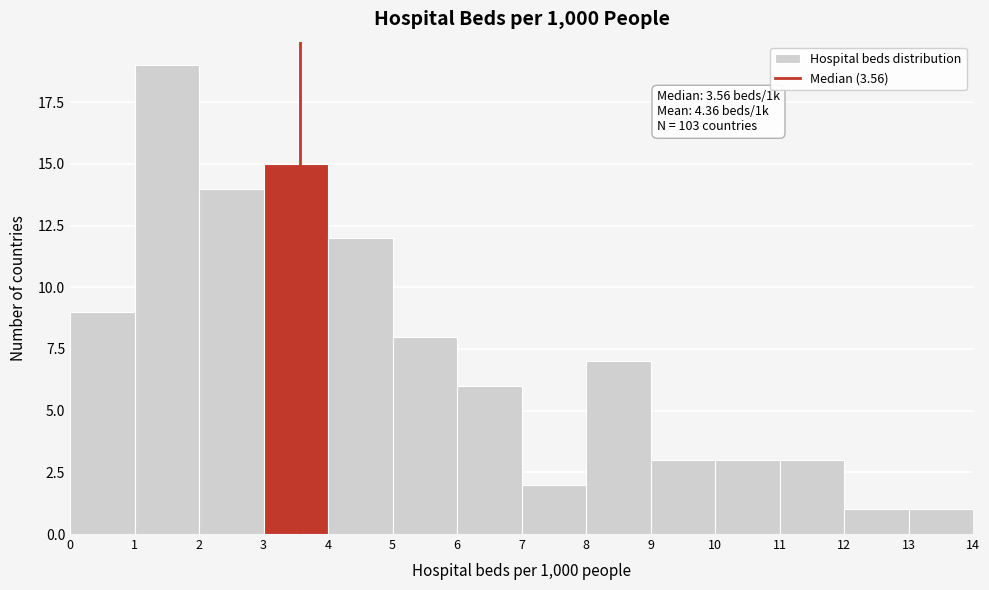

Which range on the x-axis has the tallest bar?

1 to 2